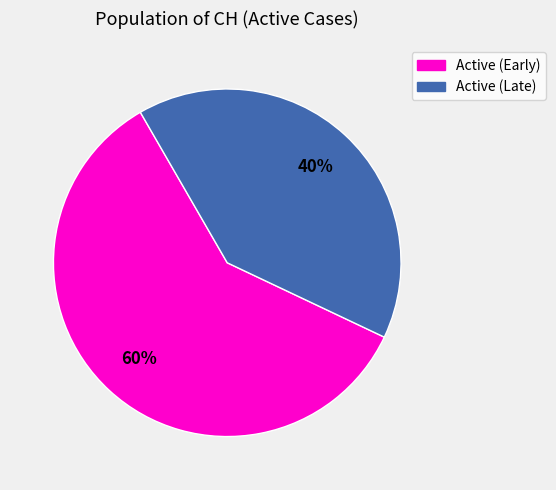

To the nearest percent, what is the average slice percentage?

50%